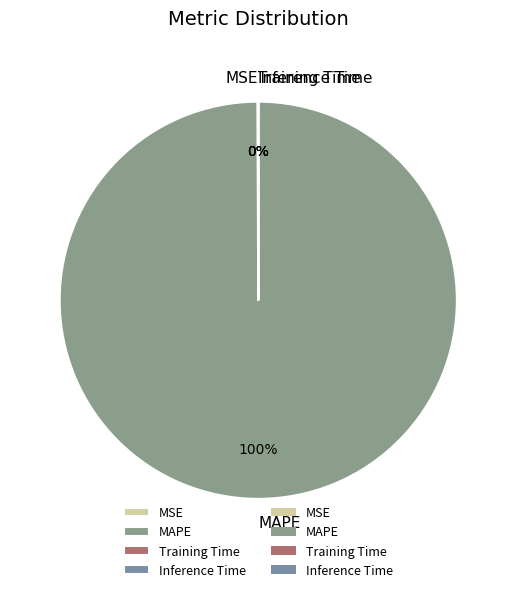

The MAPE slice represents 86% of the pie. True or false?

False